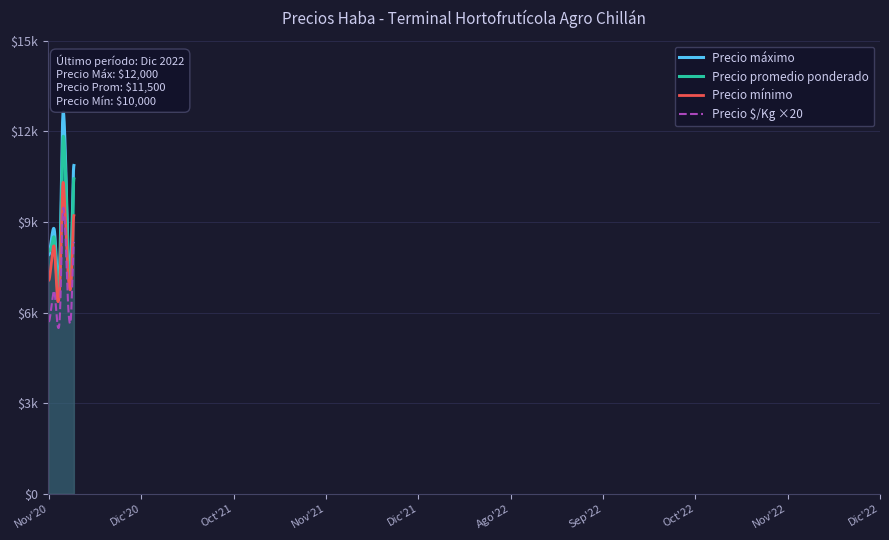

True or false: Precio $/Kg and Precio maximo cross at least once.

False